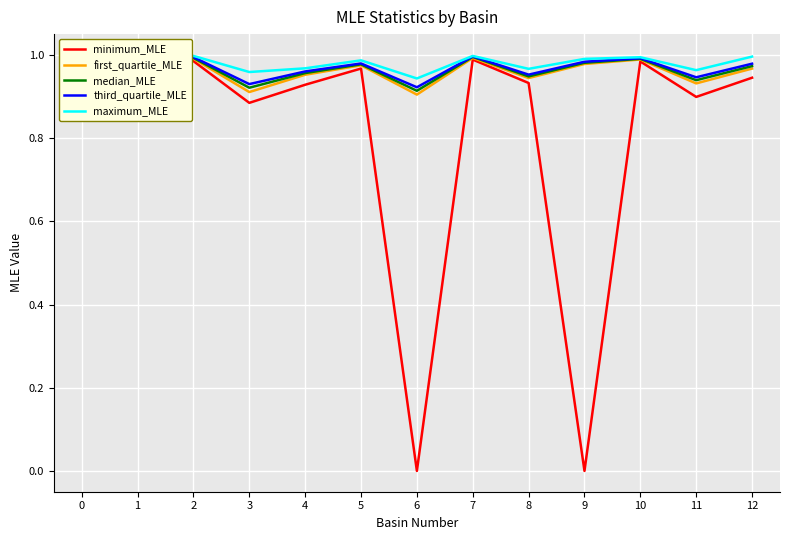

Is it true that minimum_MLE equals 1.0 at 2?

True